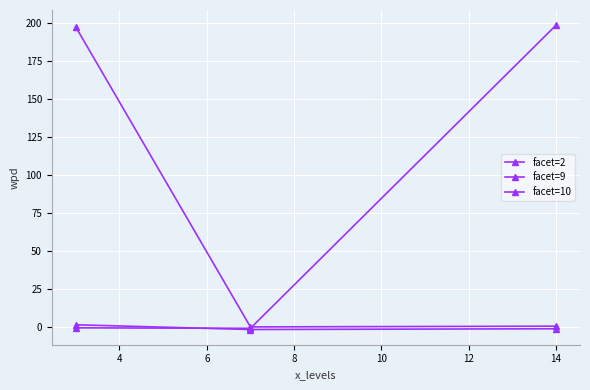

What is the value of the facet=2 point at the 3rd from the left?

198.3